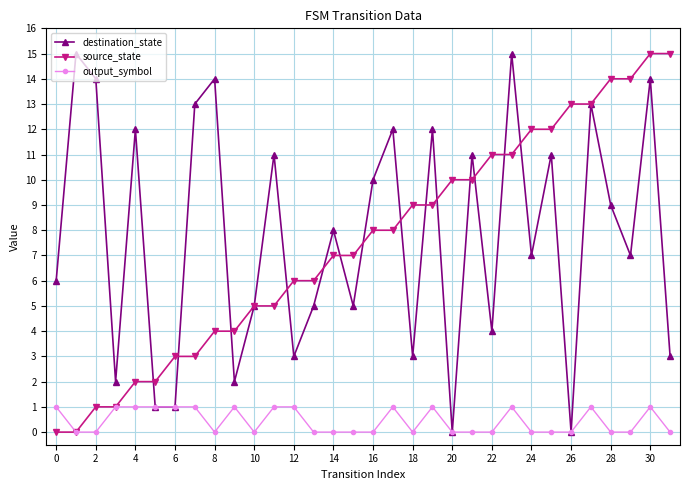

What is the value of the source_state point at the 25th from the left?

12